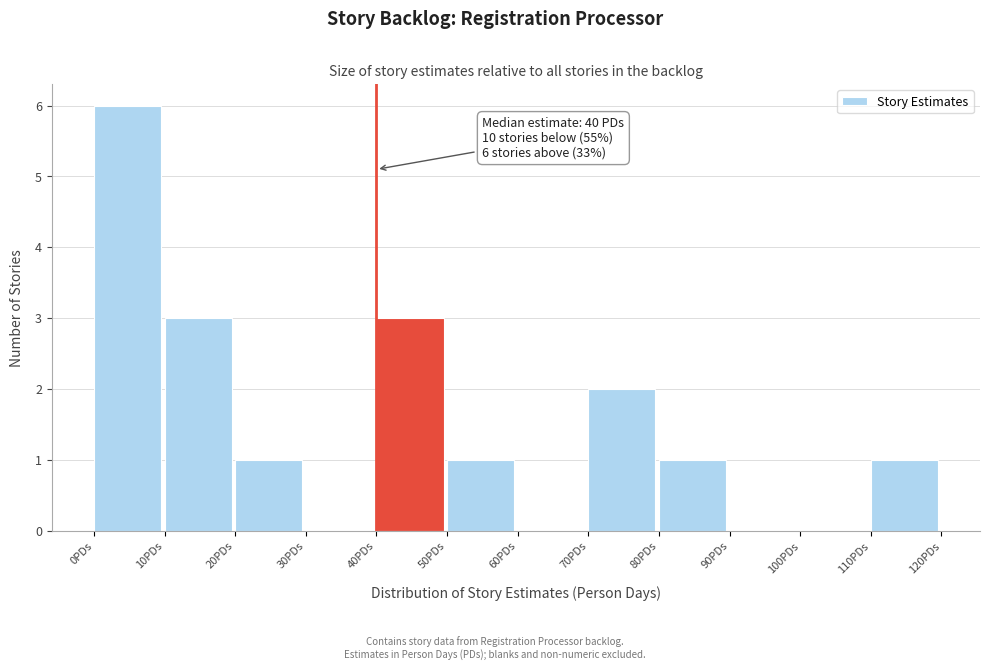

Which range on the x-axis has the tallest bar?

0 to 10